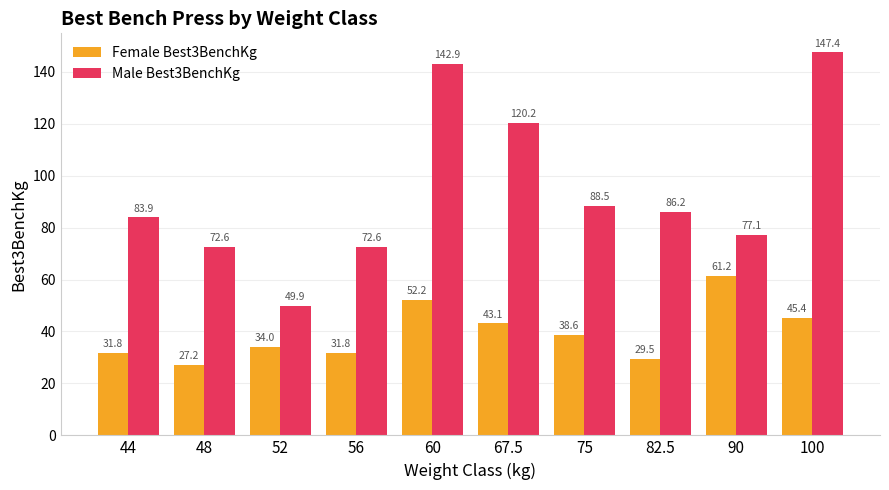

The value of Male Best3BenchKg at 48 is 40.6. True or false?

False